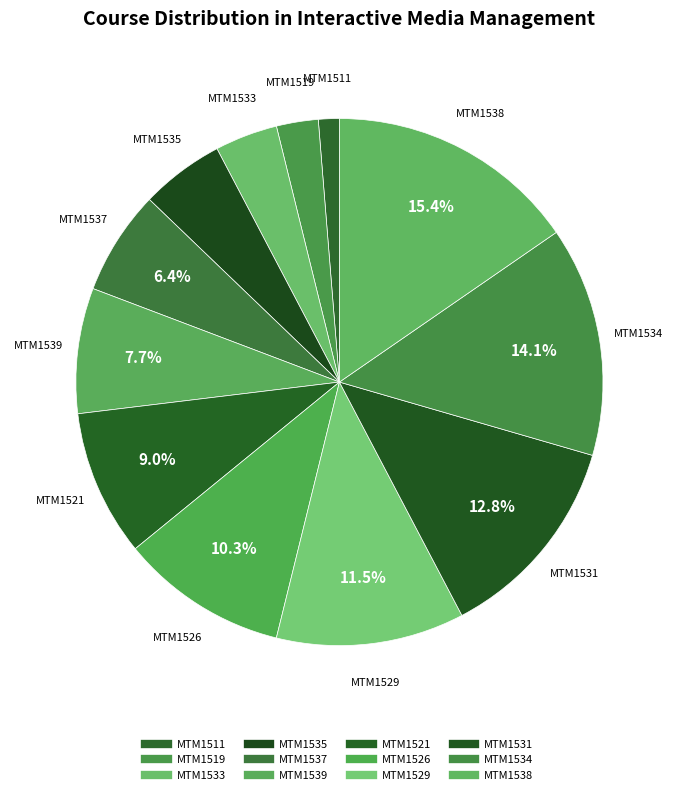

Does MTM1531 account for over 50% of the chart?

No